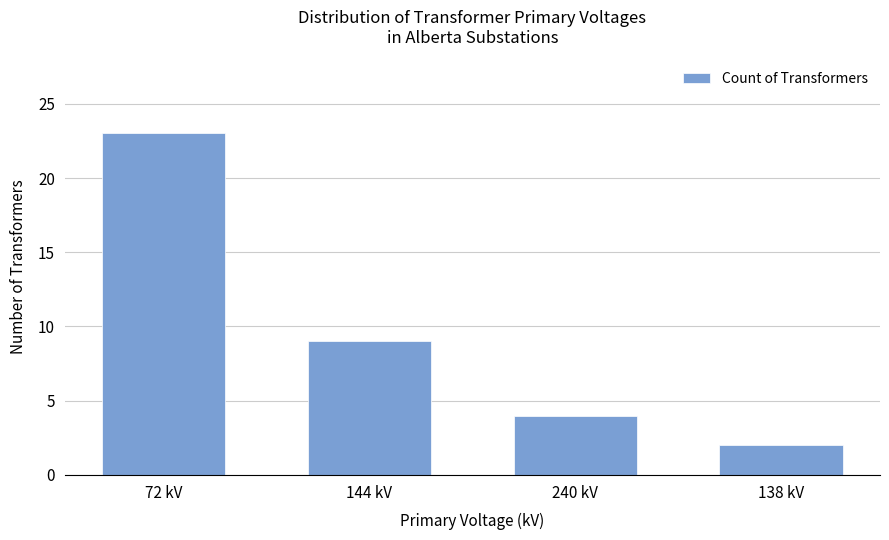

What is the sum of all values?

38